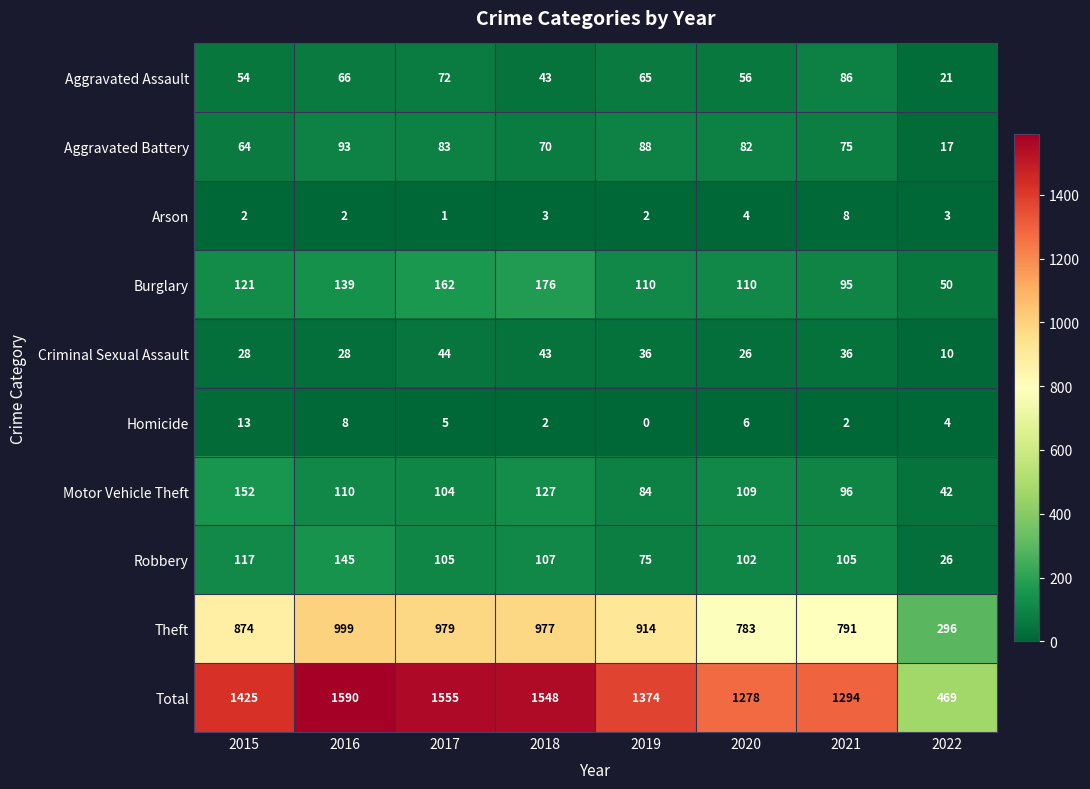

Which series has the largest total across all categories?

Total